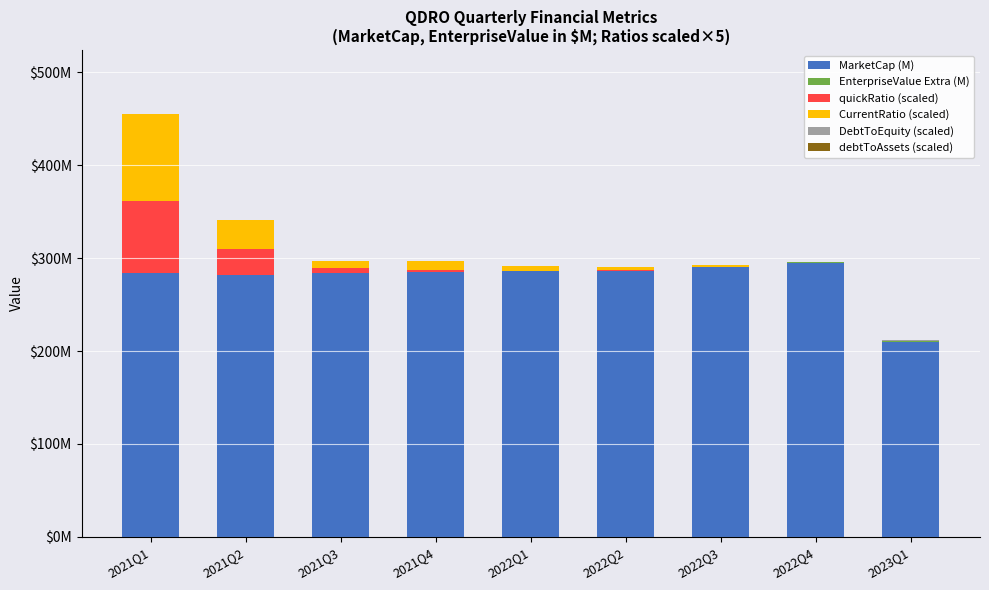

What is the difference between the second highest and minimum values in the EnterpriseValue Extra (M) series?

0.3